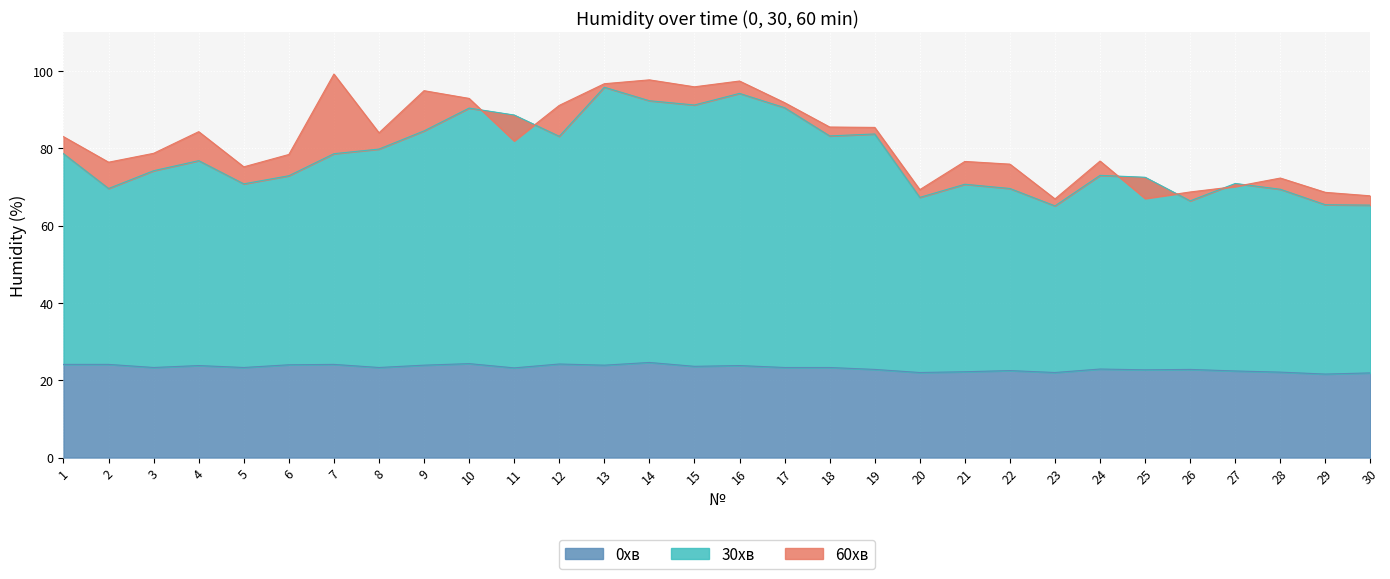

Which category has the lowest value in the 0хв series?

29